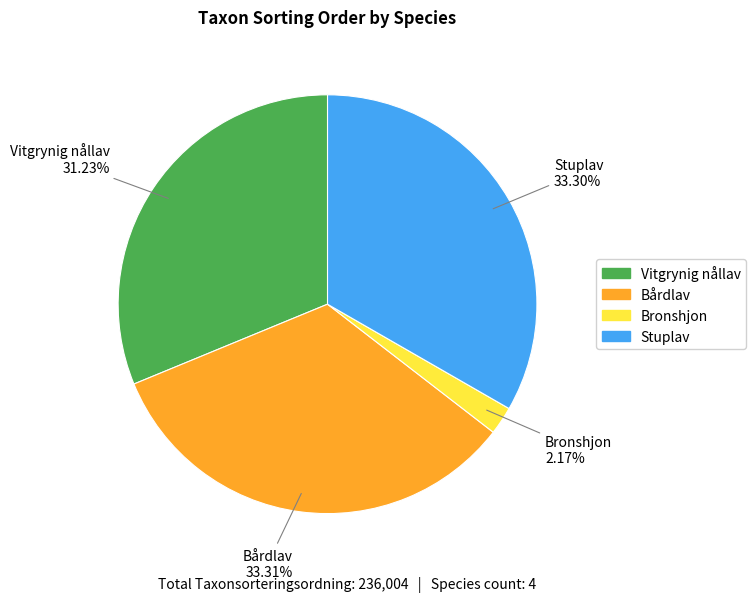

To the nearest percent, what percentage of the pie is Bronshjon?

2%